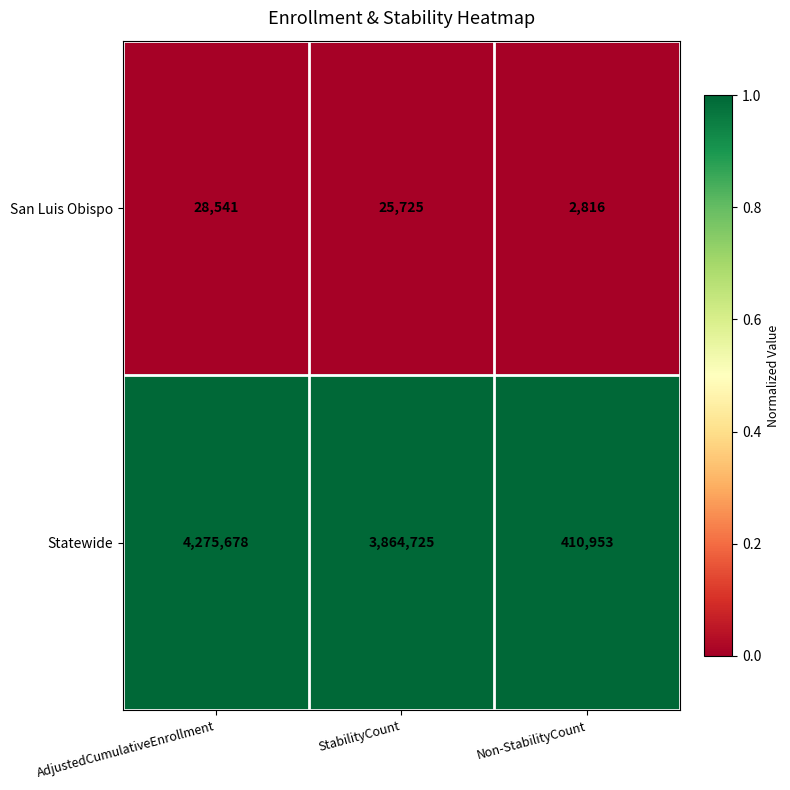

Is the value of San Luis Obispo at AdjustedCumulativeEnrollment greater than the value of Statewide at AdjustedCumulativeEnrollment?

No